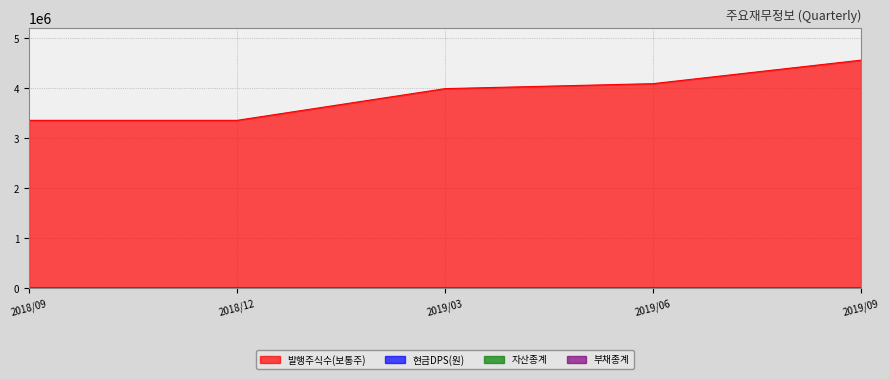

True or false: 자산종계 and 부채종계 intersect in this chart.

False